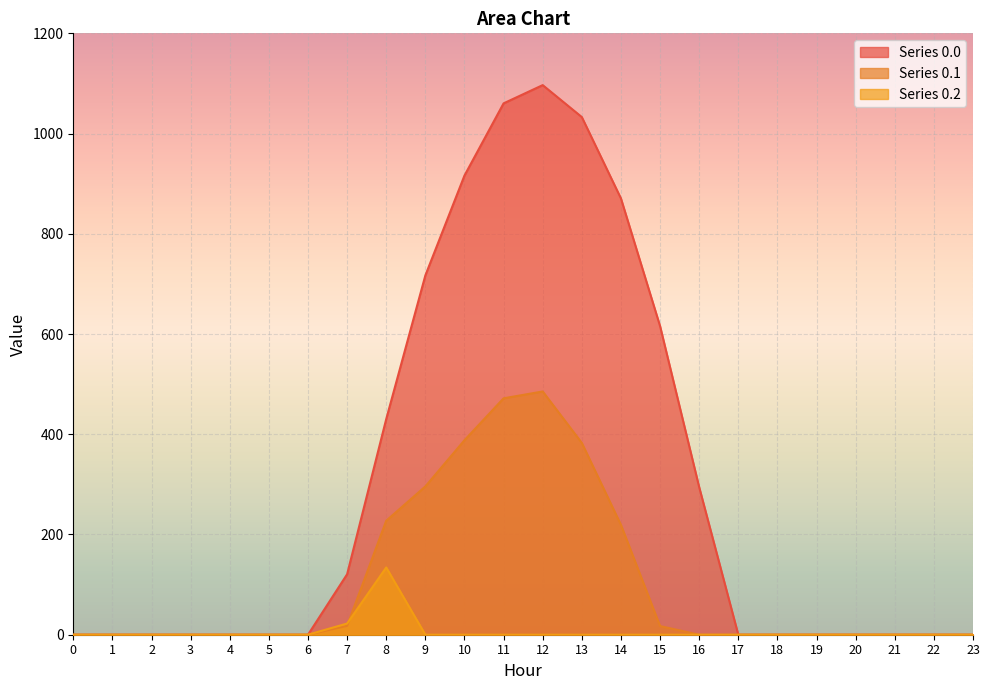

Where is the first local maximum for row_0.0?

12